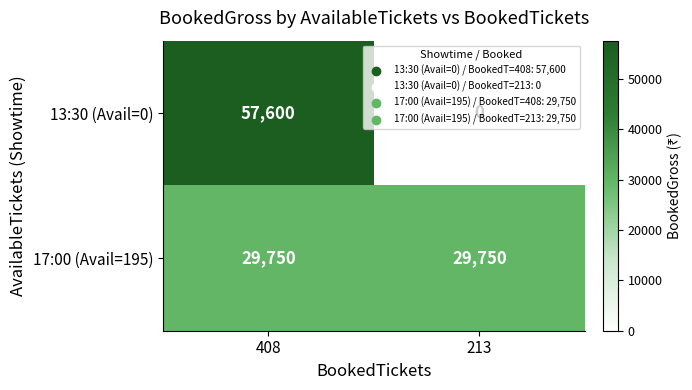

What is the lowest value of the 17:00 (Avail=195) series?

29750